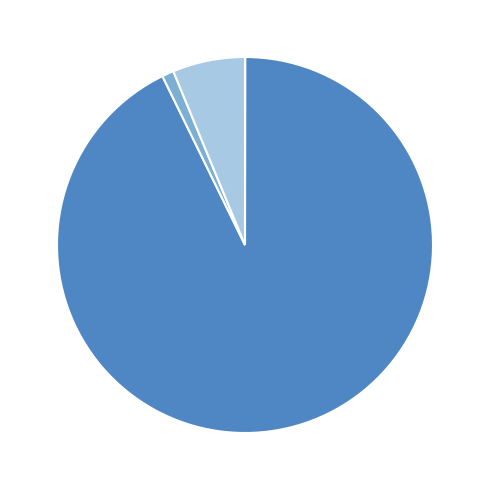

Does MAPE represent more than half of the total?

Yes